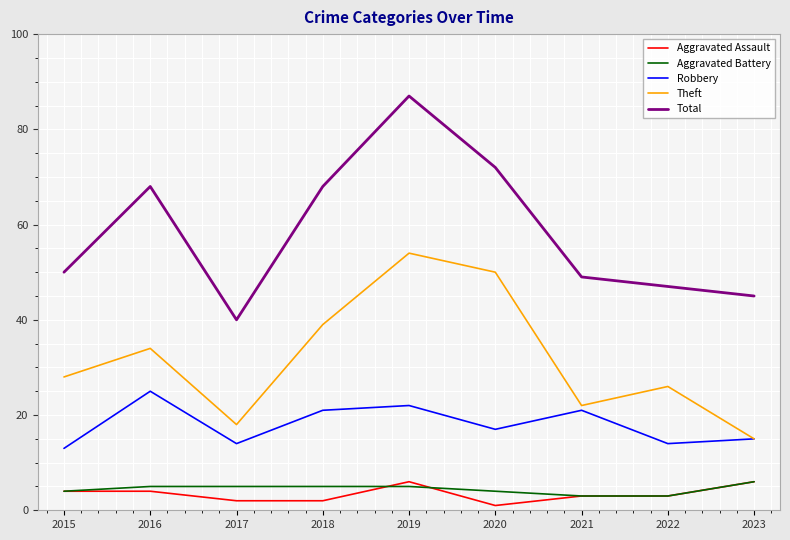

How many lines are shown in the chart?

5